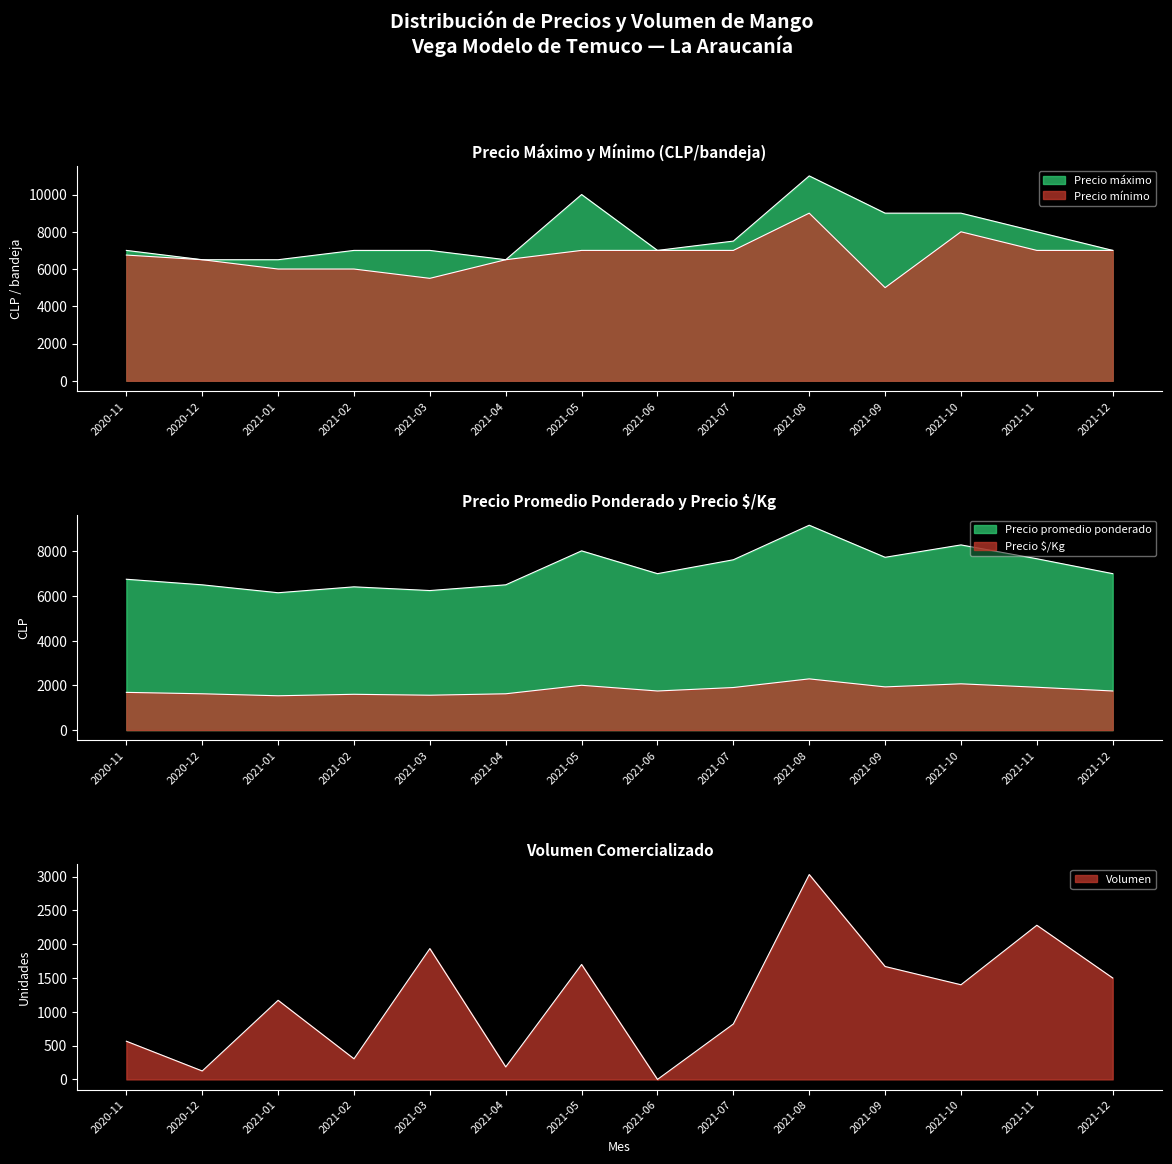

Does the chart display data point markers on the line(s)?

No